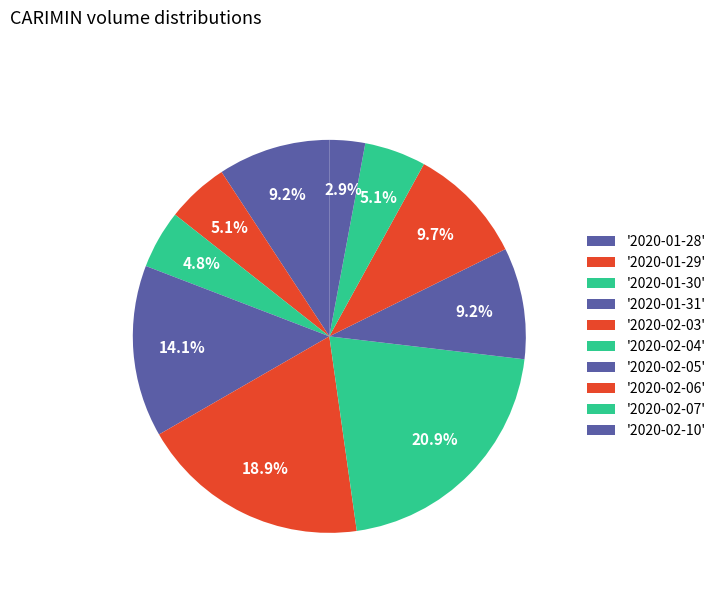

Is there a majority slice in this chart?

No